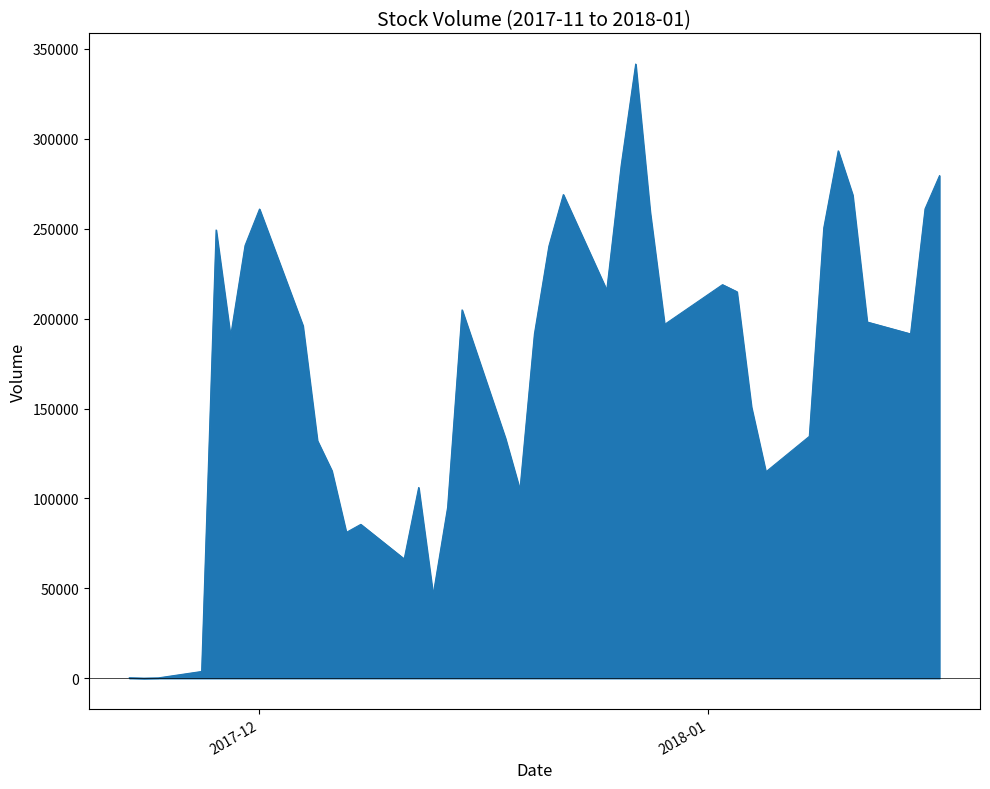

What is the difference between the maximum and minimum values?

341486